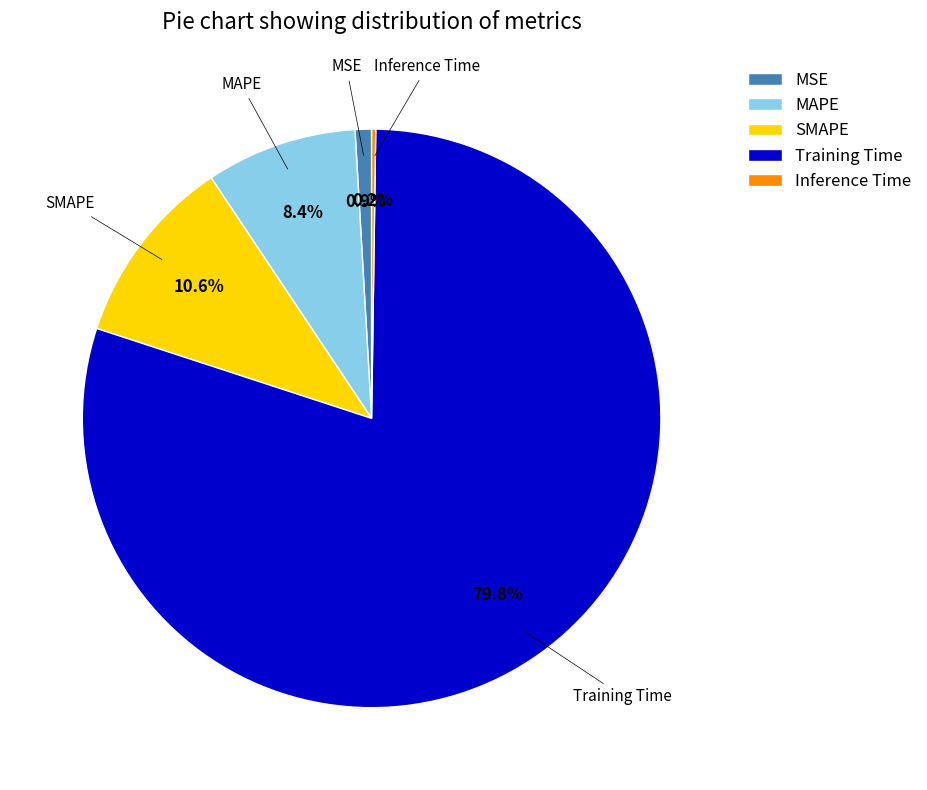

What percentage do SMAPE and MSE together represent?

11.5%